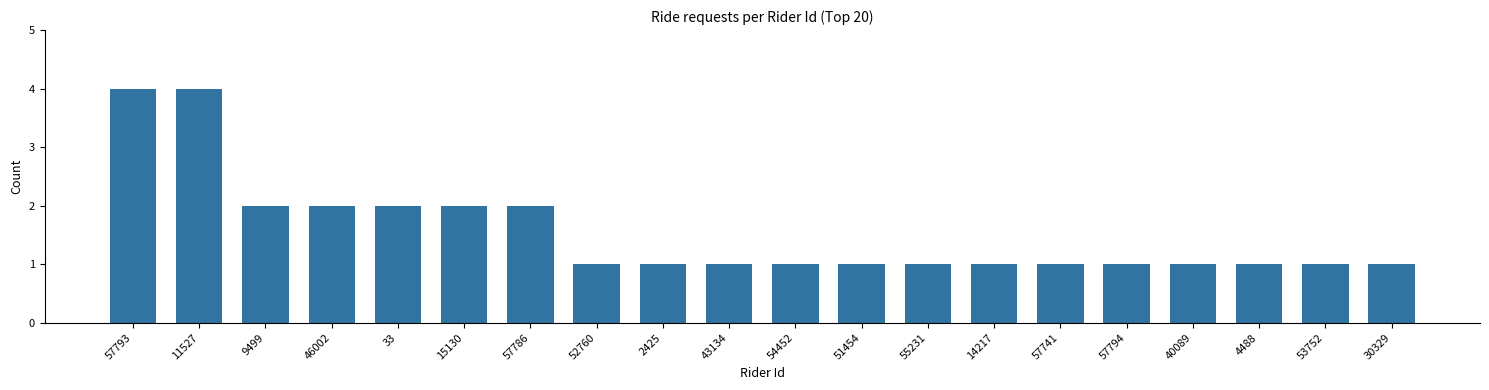

What is the ratio of the value at 2425 to the value at 14217?

1.0